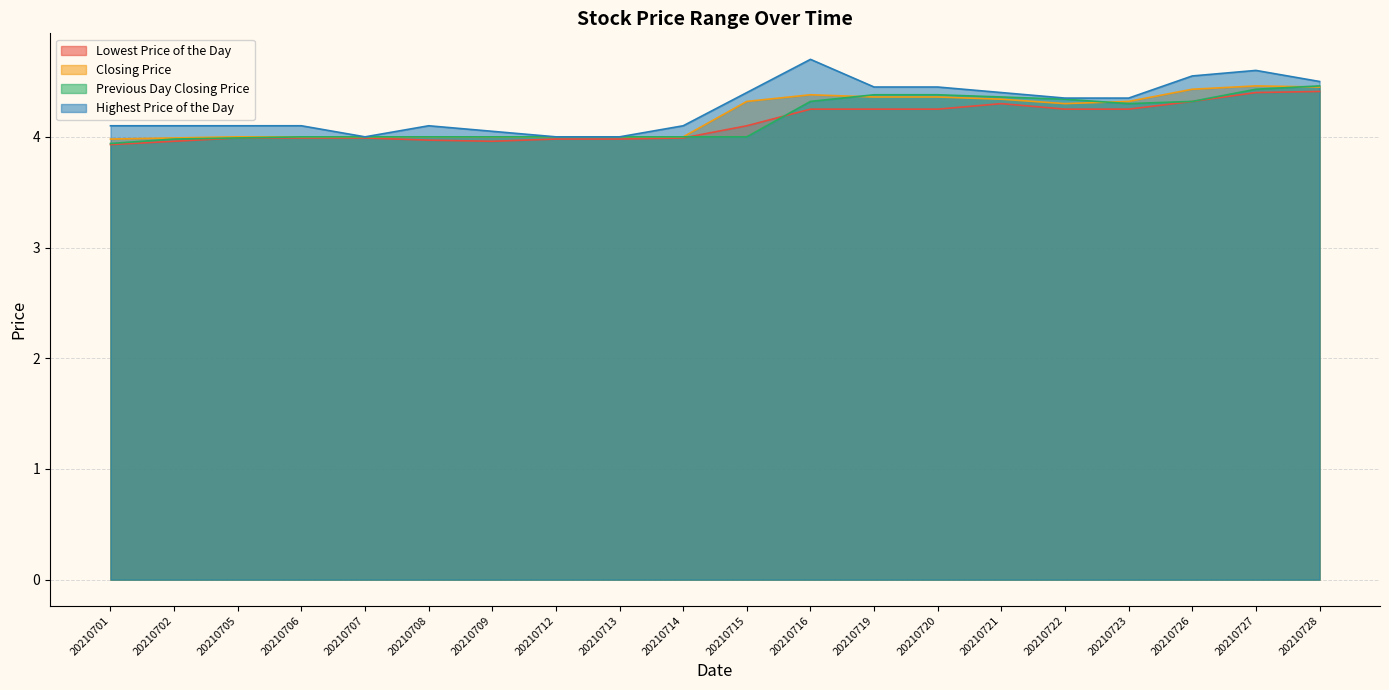

What is the value of the Lowest Price of the Day point at the 13th from the left?

4.2